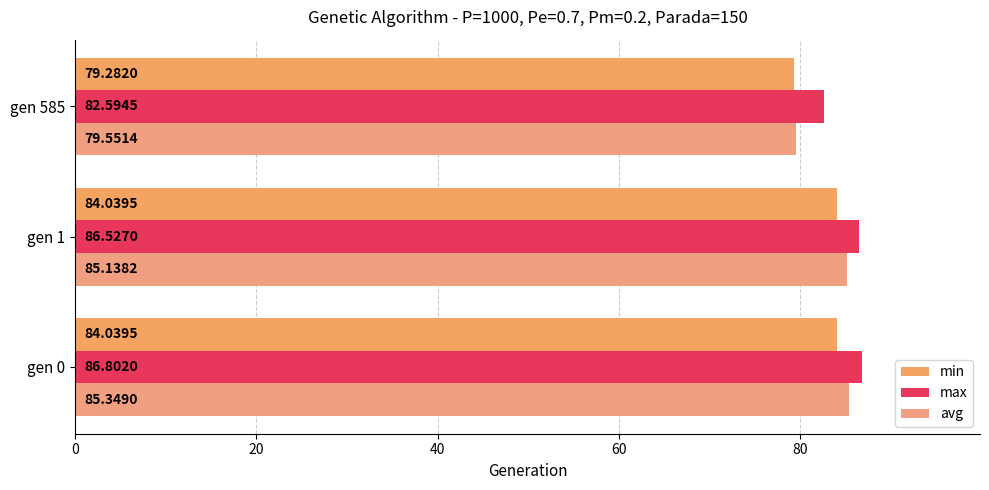

How many categories are shown in the chart?

3